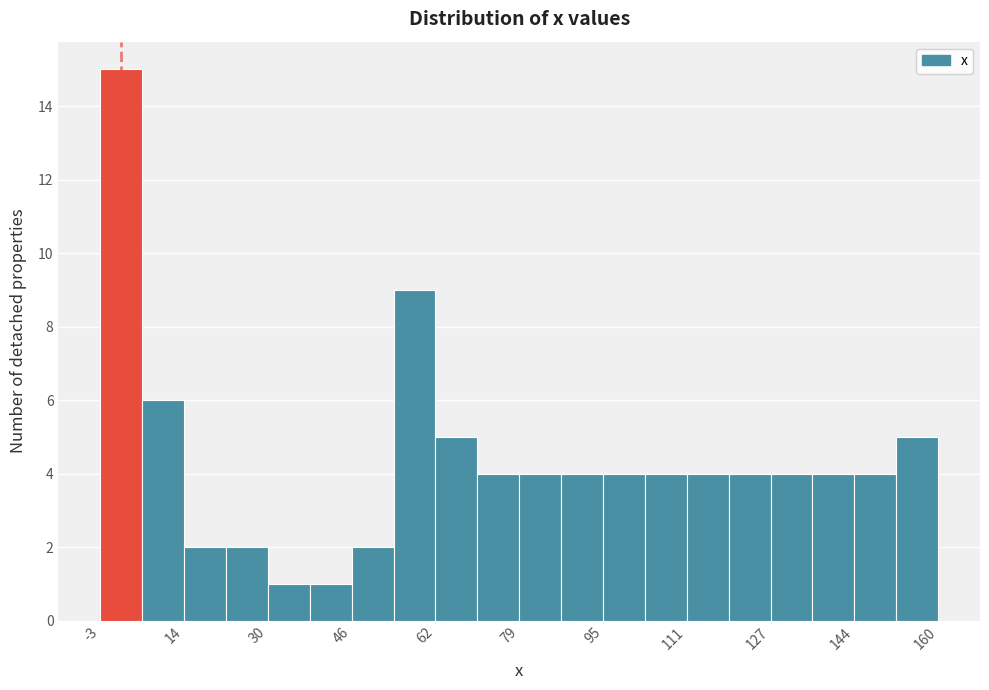

Reading left to right, transcribe this chart: for each bar, give the range it covers on the x-axis and its height. Neither the bar edges nor the heights are printed on the chart, so give them approximately, as read against the axes.

-2 to 6: 15
6 to 14: 6
14 to 22: 2
22 to 30: 2
30 to 38: 1
38 to 46: 1
46 to 54: 2
54 to 62: 9
62 to 70: 5
70 to 78: 4
78 to 86: 4
86 to 94: 4
94 to 104: 4
104 to 112: 4
112 to 120: 4
120 to 128: 4
128 to 136: 4
136 to 144: 4
144 to 152: 4
152 to 160: 5